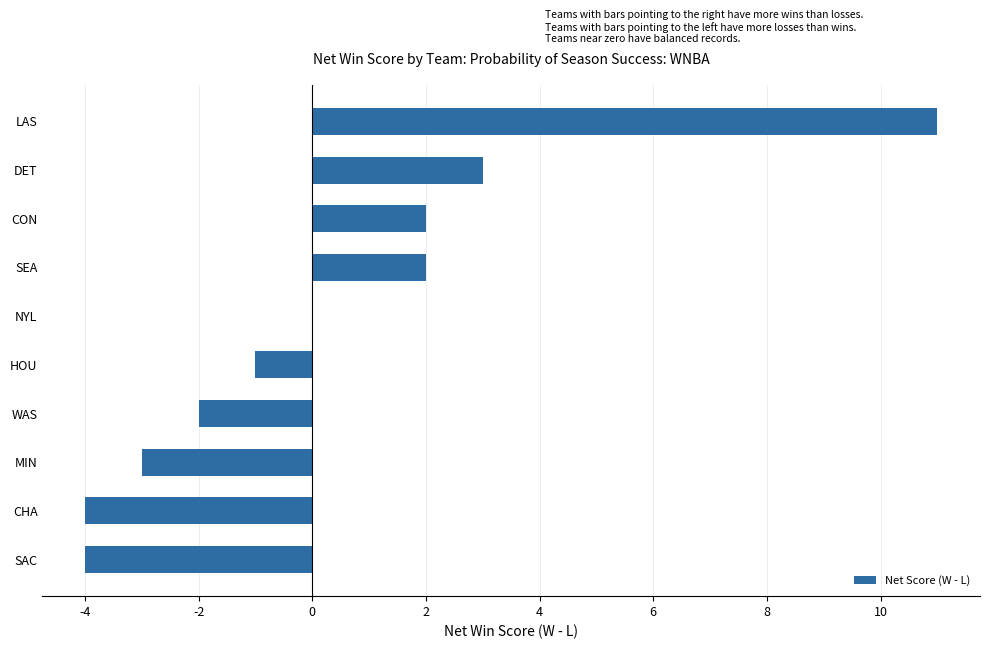

Which category has the highest value across all series?

LAS